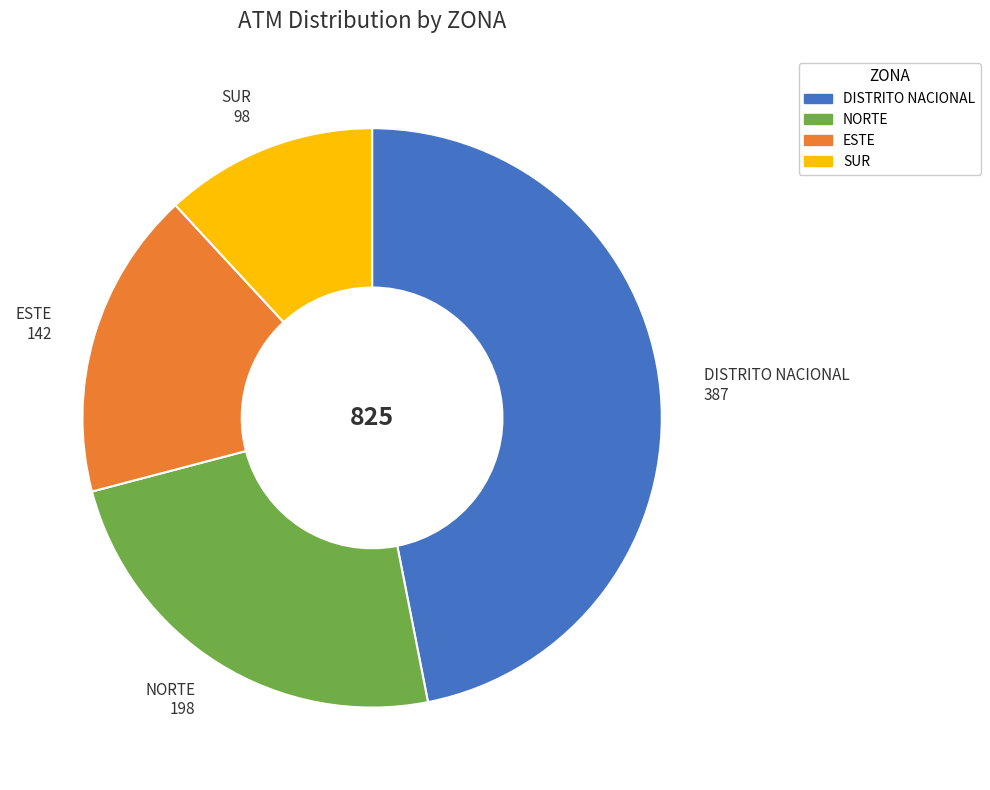

Which has a higher value, SUR or ESTE?

ESTE